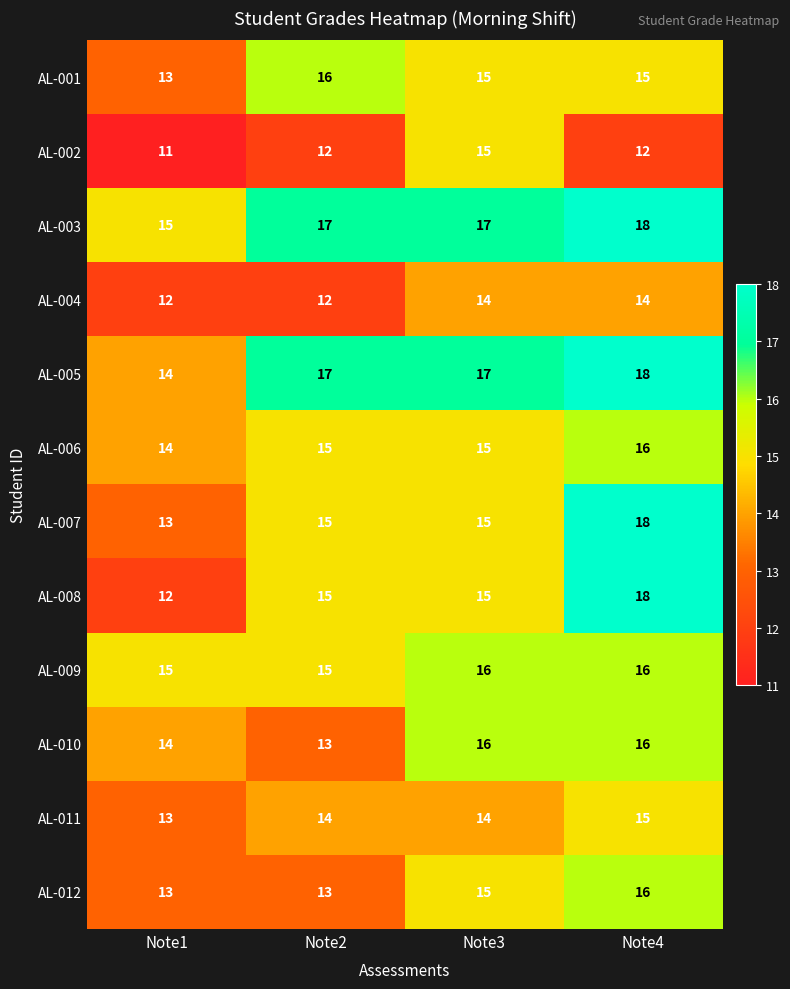

Read the AL-002 value at Note2.

12